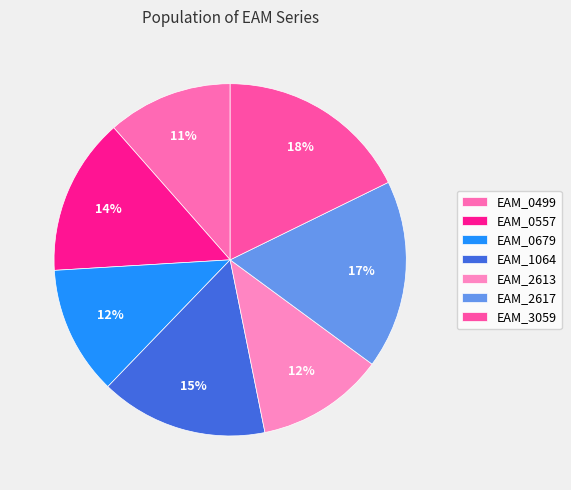

How many slices are in this pie chart?

7